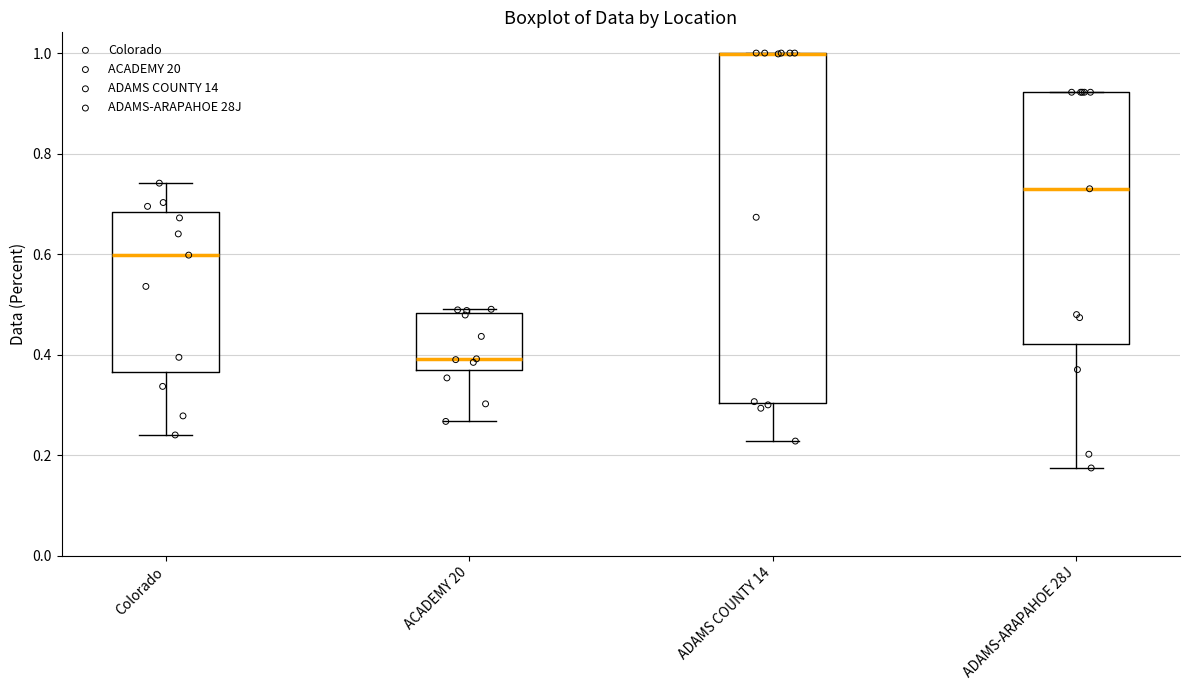

Reading left to right, transcribe this box plot: for each box, give where its median line is, the range the box spans, and where its two whiskers end, as read against the y-axis. The values are not printed on the chart, so give them approximately, as read against the axis.

Colorado: median 0.60, box 0.36 to 0.68, whiskers 0.24 to 0.74
ACADEMY 20: median 0.40, box 0.36 to 0.48, whiskers 0.26 to 0.50
ADAMS COUNTY 14: median 1.00 (drawn on the box's upper edge), box 0.30 to 1.00, whiskers 0.22 to 1.00
ADAMS-ARAPAHOE 28J: median 0.74, box 0.42 to 0.92, whiskers 0.18 to 0.92